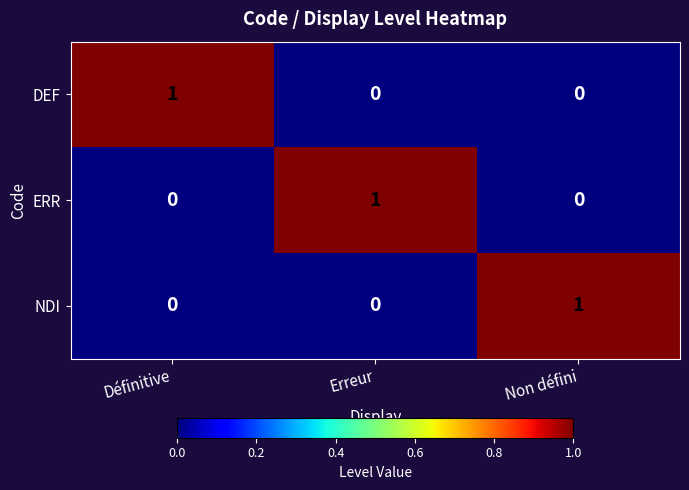

The ERR series shows -1 at Non défini. True or false?

False